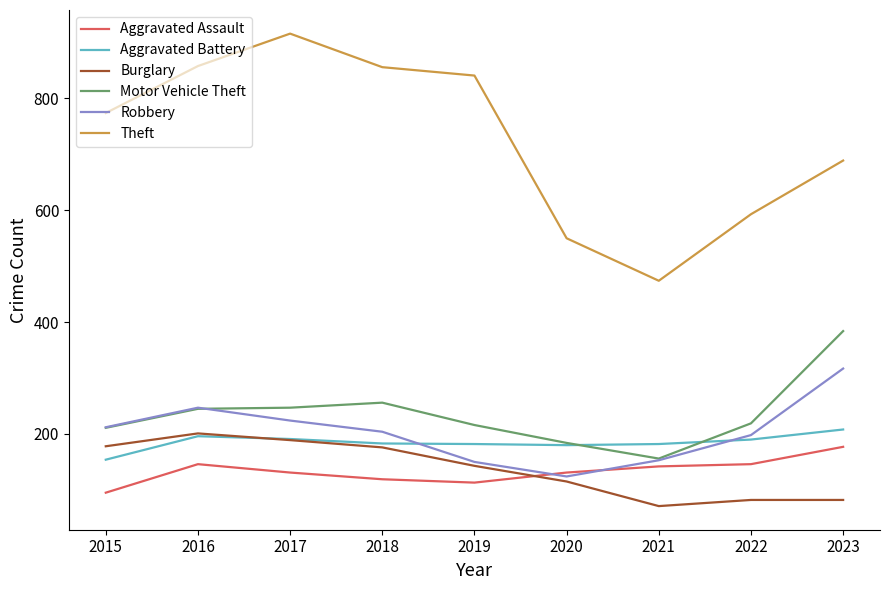

Read the Theft value at 2020, to the nearest 10.

550